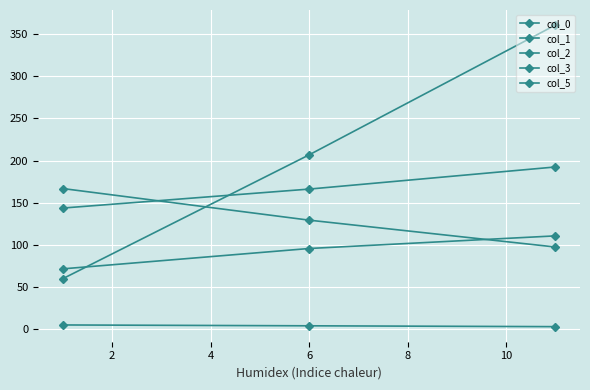

How many data points does each series have?

3